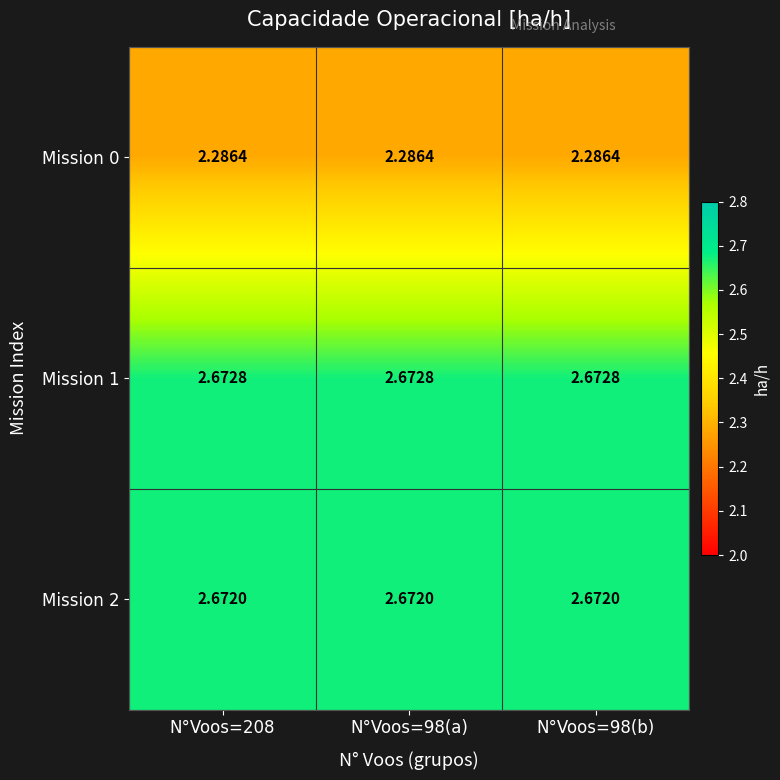

Is the value of Mission 1 at N°Voos=98(b) greater than the value of Mission 0 at N°Voos=208?

Yes